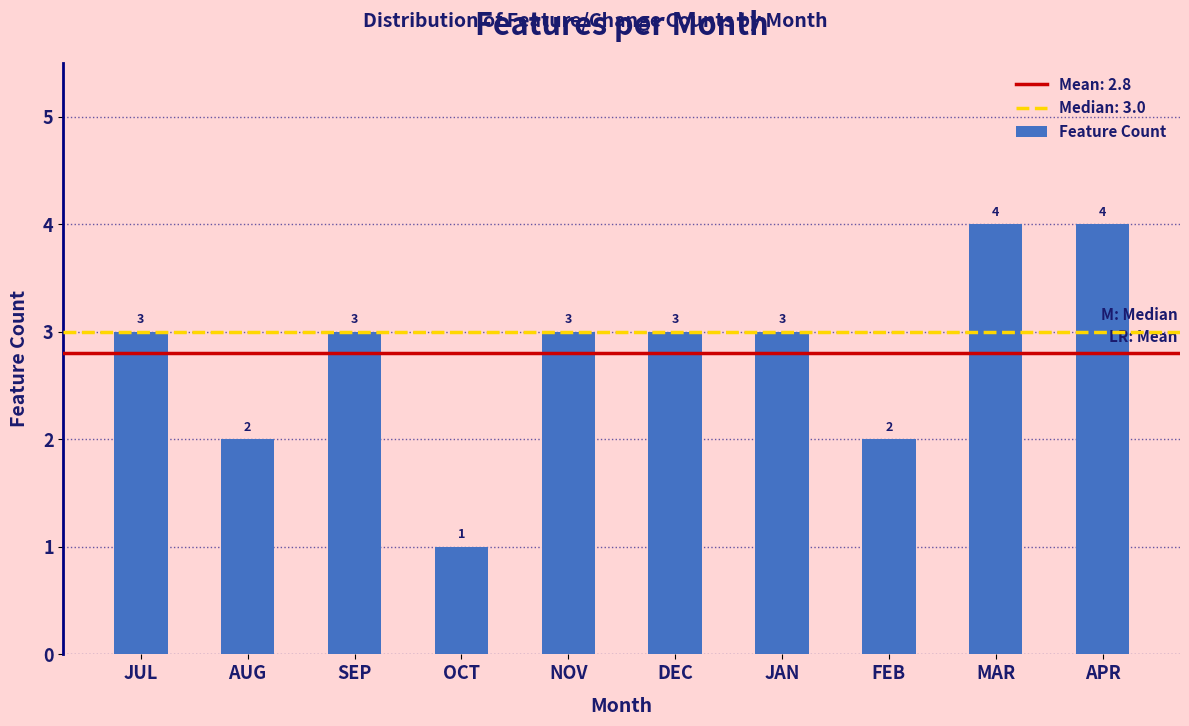

Reading left to right, list all the values displayed in this chart.

JUL=3	AUG=2	SEP=3	OCT=1	NOV=3	DEC=3	JAN=3	FEB=2	MAR=4	APR=4